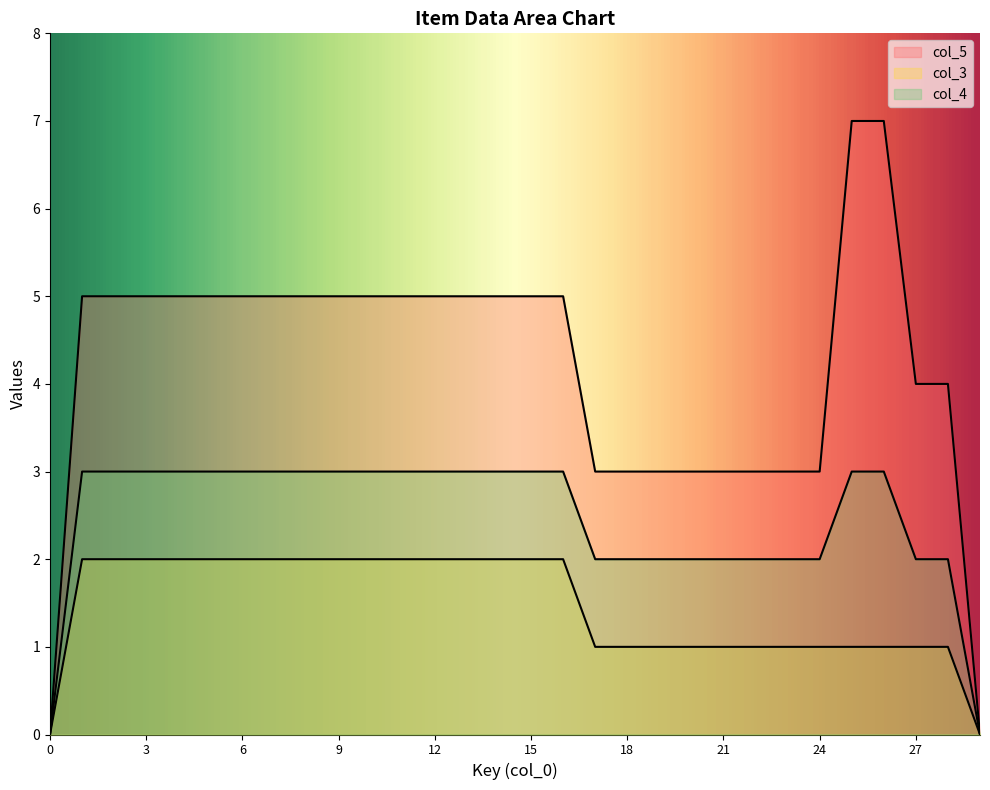

What is the value of the col_5 point at the 13th from the left?

5